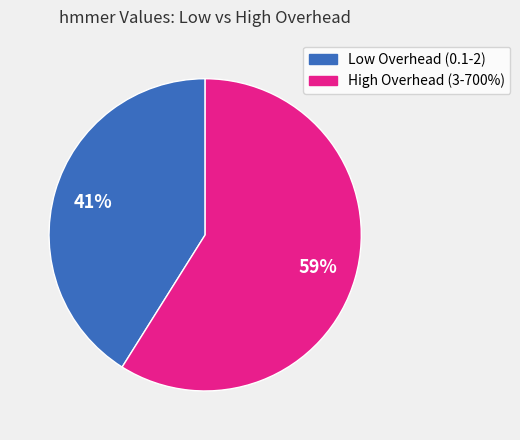

Is there any slice that represents more than half of the pie?

Yes